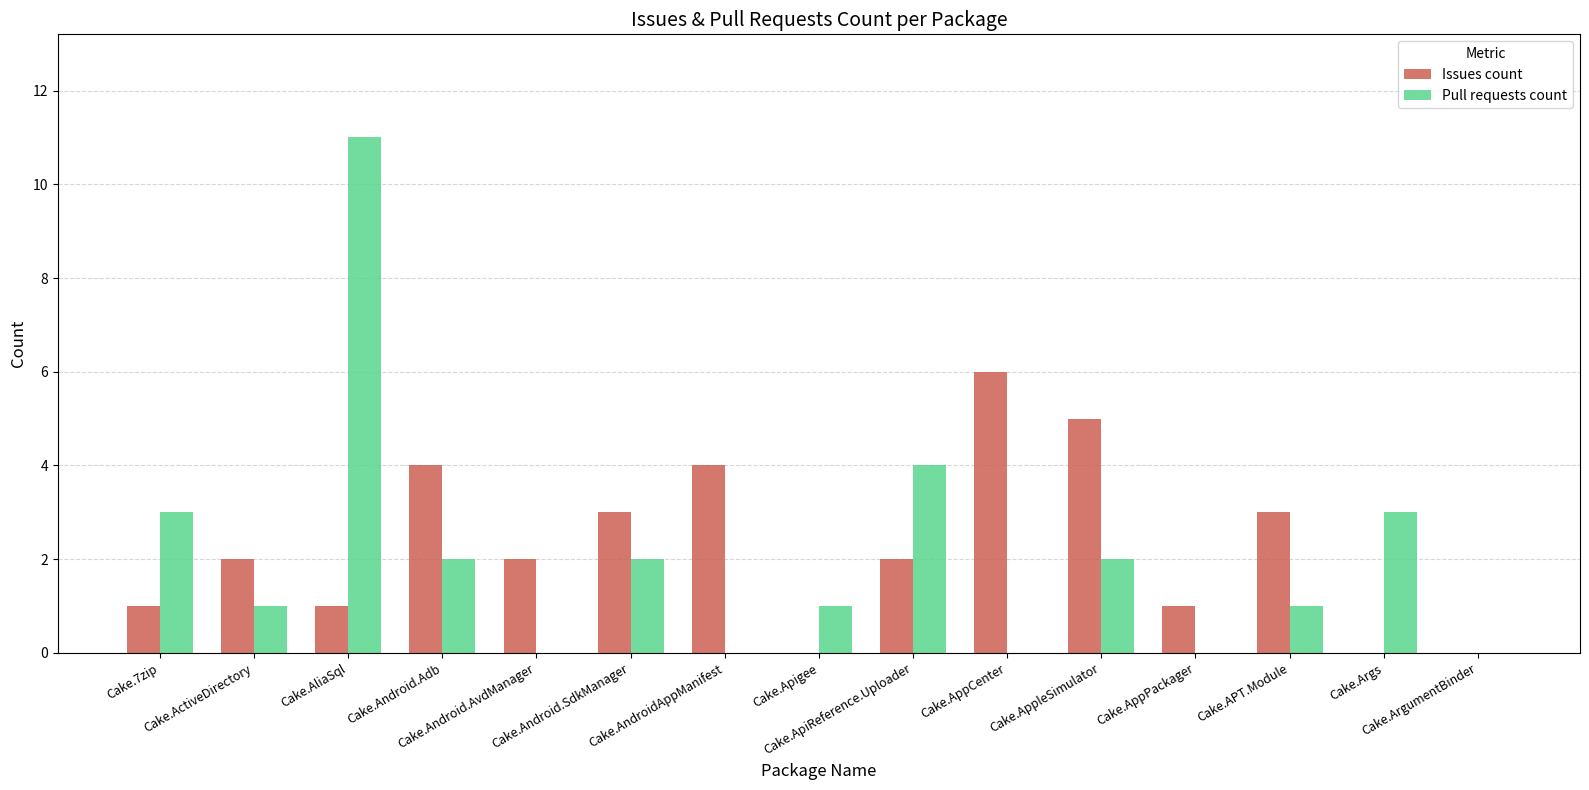

True or false: Issues count has a value of 3 at Cake.ActiveDirectory.

False